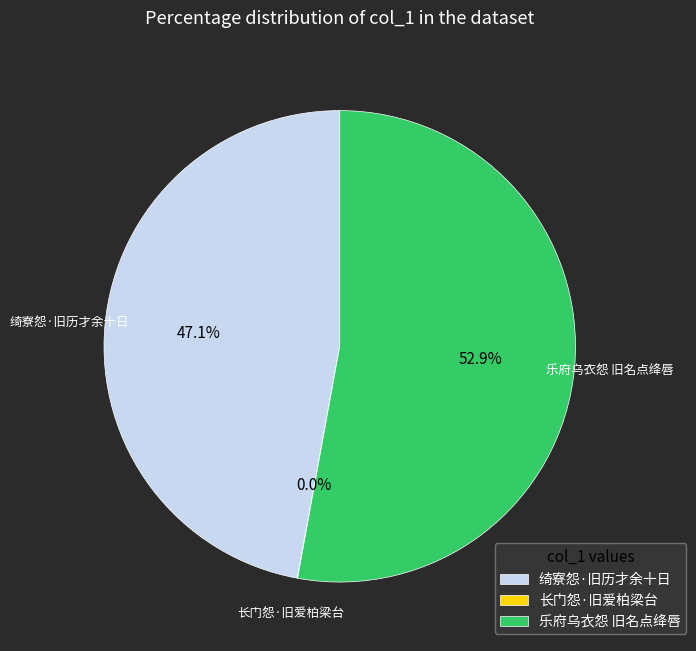

What is the majority slice?

乐府乌衣怨 旧名点绛唇